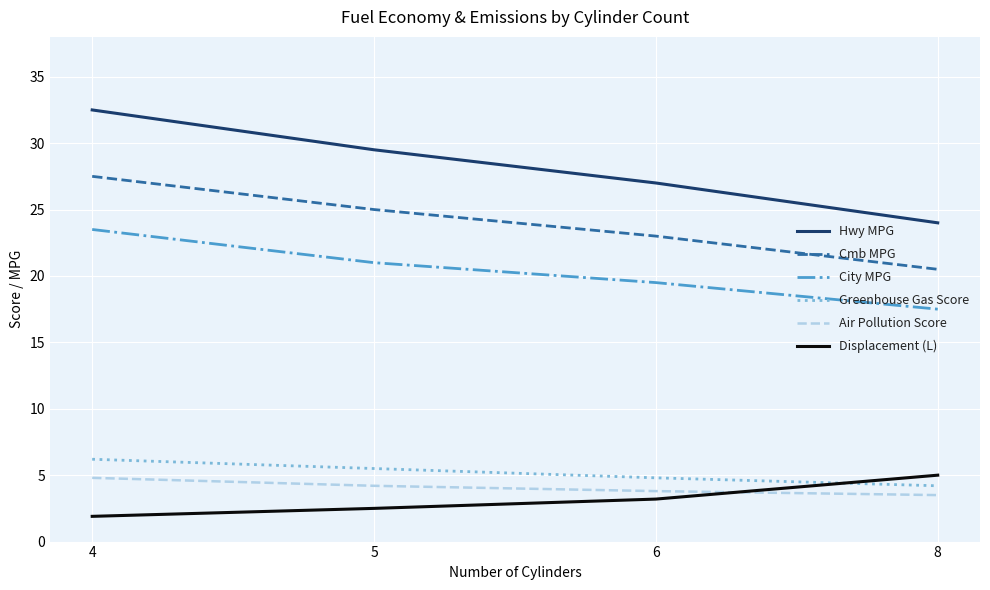

What is the minimum value shown in the chart?

1.9